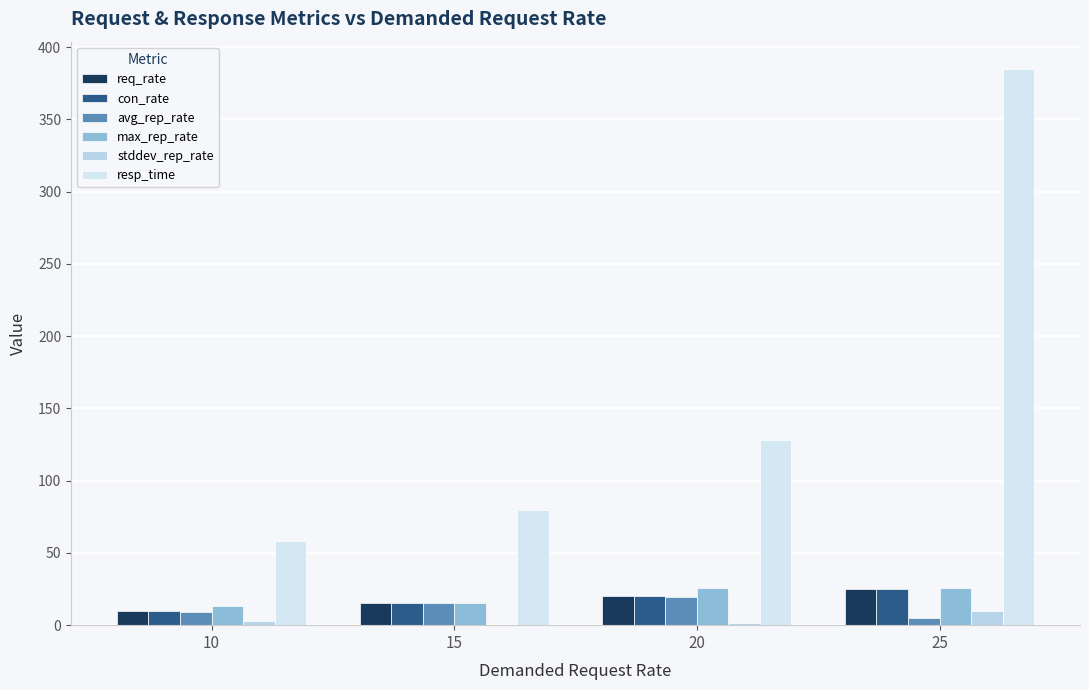

Reading right to left, transcribe all the data shown in this chart.

req_rate: 24.8	19.9	15.0	10.0
con_rate: 24.8	20.0	15.0	10.0
avg_rep_rate: 5.1	19.8	15.0	9.4
max_rep_rate: 25.4	26.0	15.6	13.6
stddev_rep_rate: 9.6	1.7	0.3	2.6
resp_time: 384.5	128.3	79.6	58.1